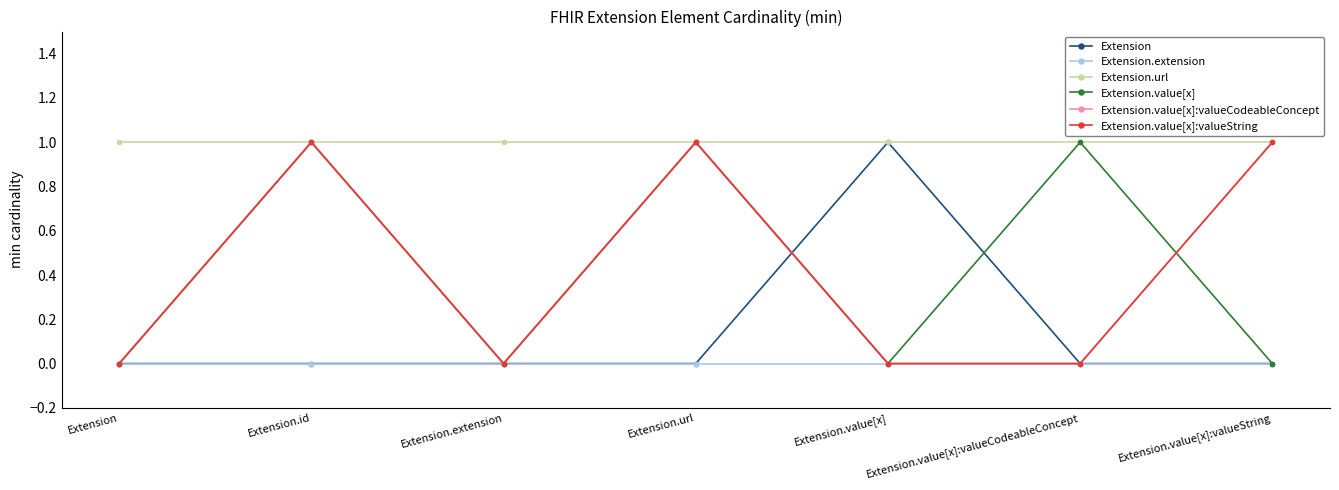

Does the chart have visible grid lines?

No